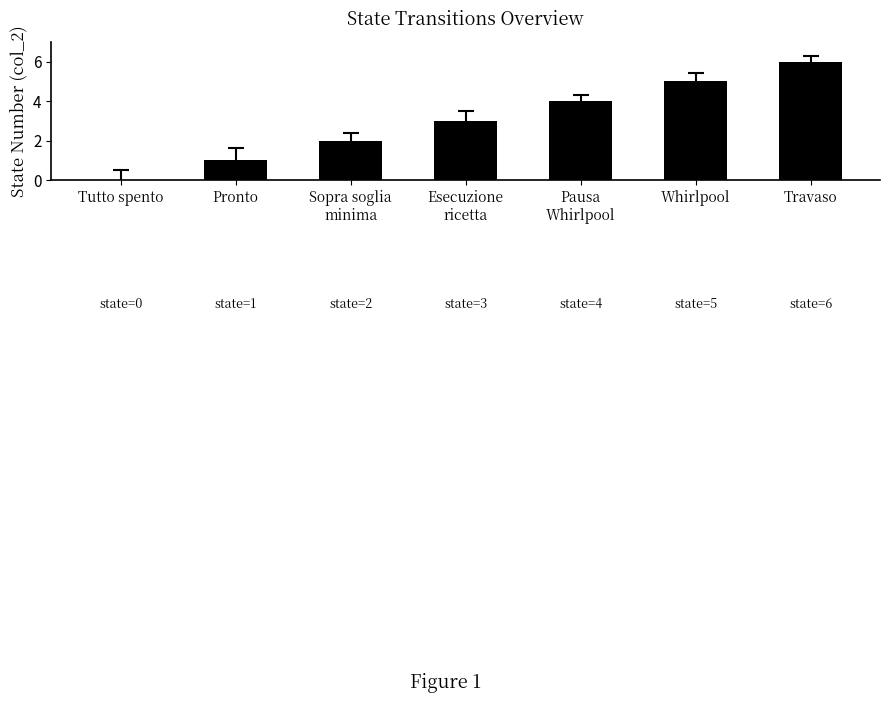

Between Whirlpool and Pronto, which is larger?

Whirlpool